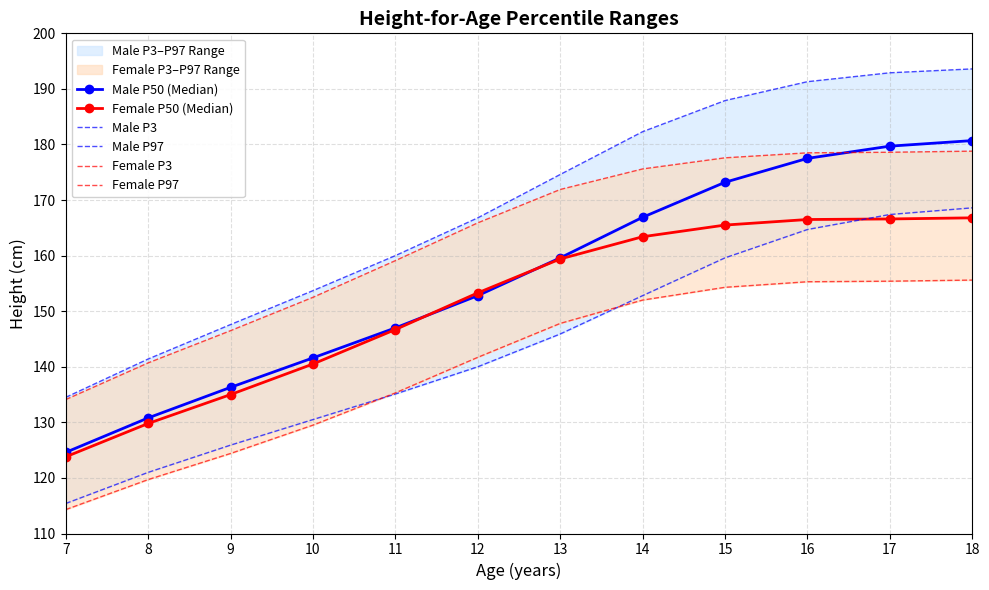

What is the minimum value shown in the chart?

114.3